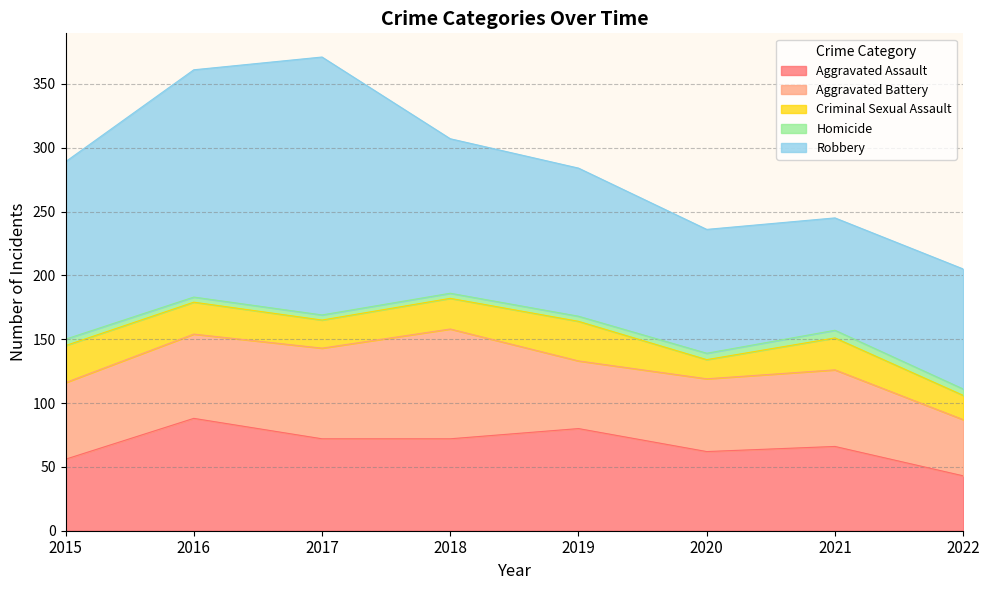

Read the Aggravated Assault value at 2021, to the nearest 5.

65